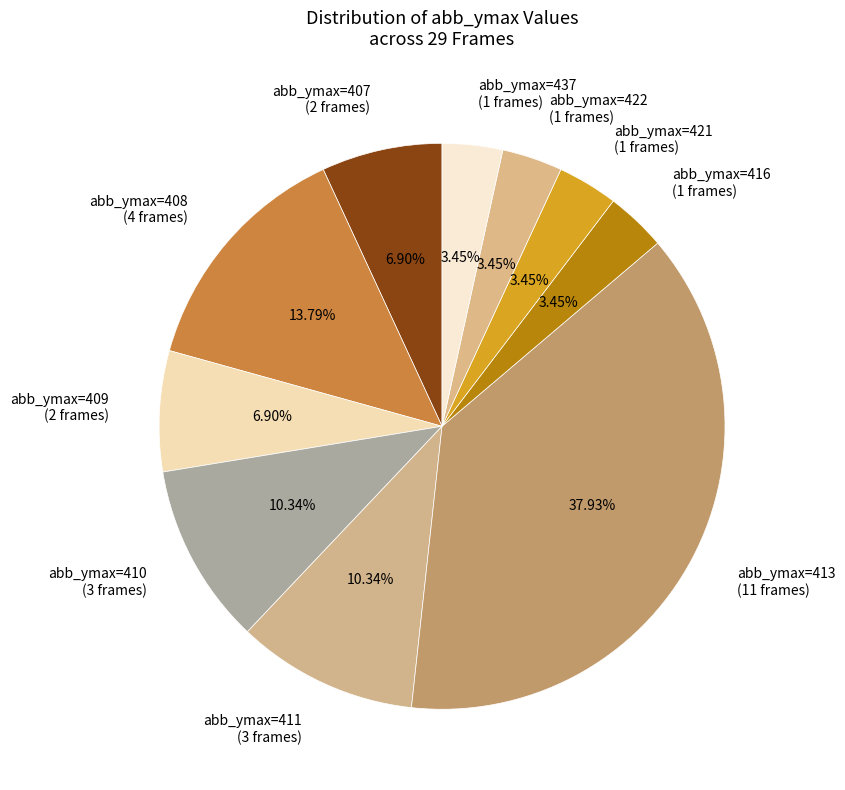

Is there a majority slice in this chart?

No